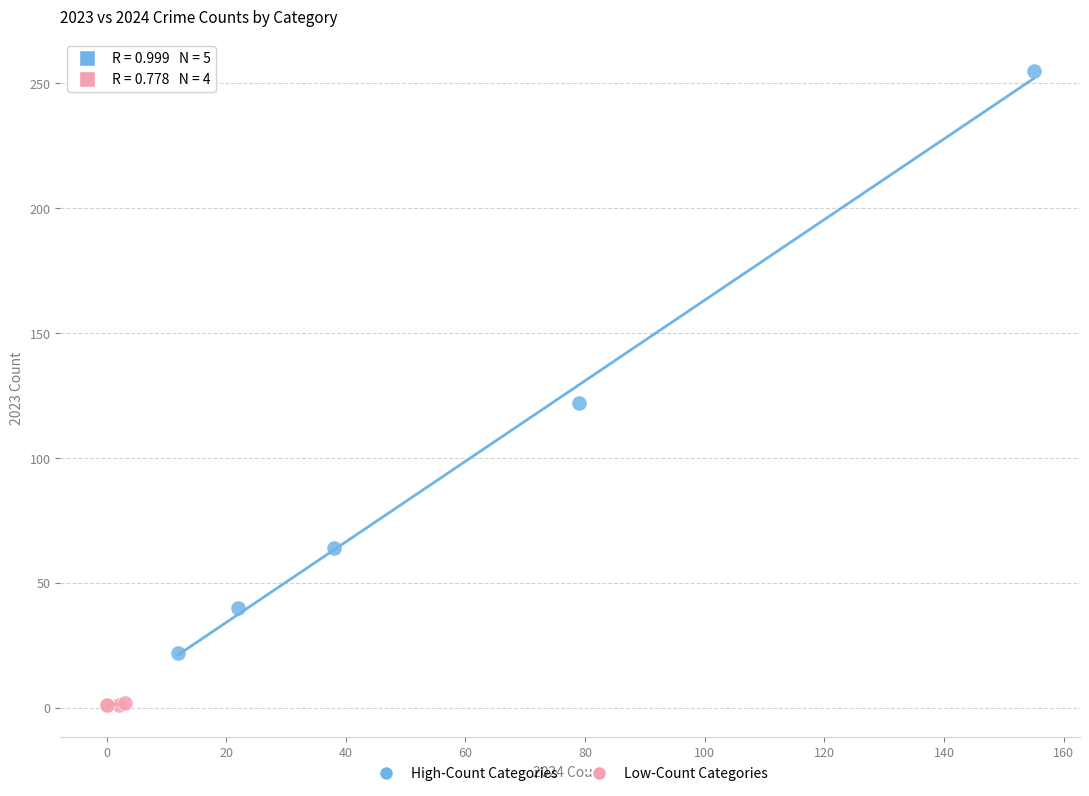

Which series reaches the minimum Y coordinate?

Low-Count Categories